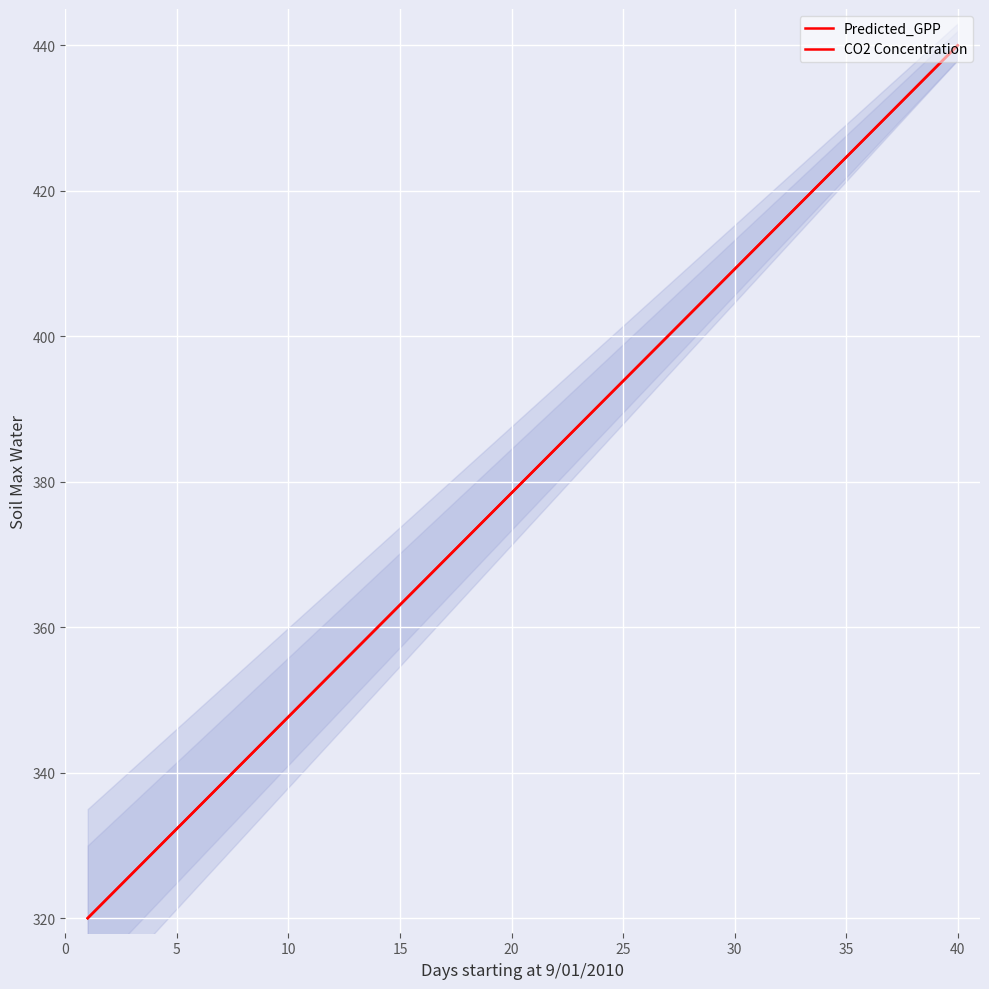

What is the difference between the maximum and minimum values in the CO2 Concentration series?

120.0